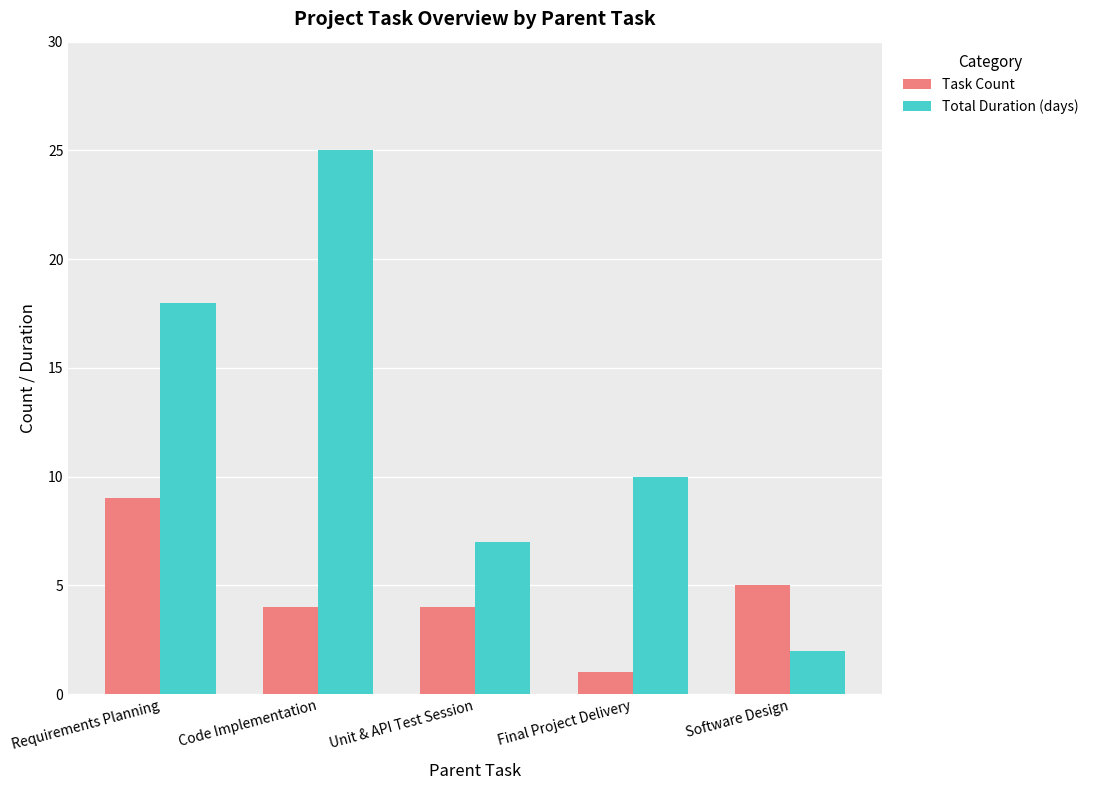

Reading right to left, what are all the values shown in this chart?

Task Count: Software Design=5	Final Project Delivery=1	Unit & API Test Session=4	Code Implementation=4	Requirements Planning=9
Total Duration (days): Software Design=2	Final Project Delivery=10	Unit & API Test Session=7	Code Implementation=25	Requirements Planning=18